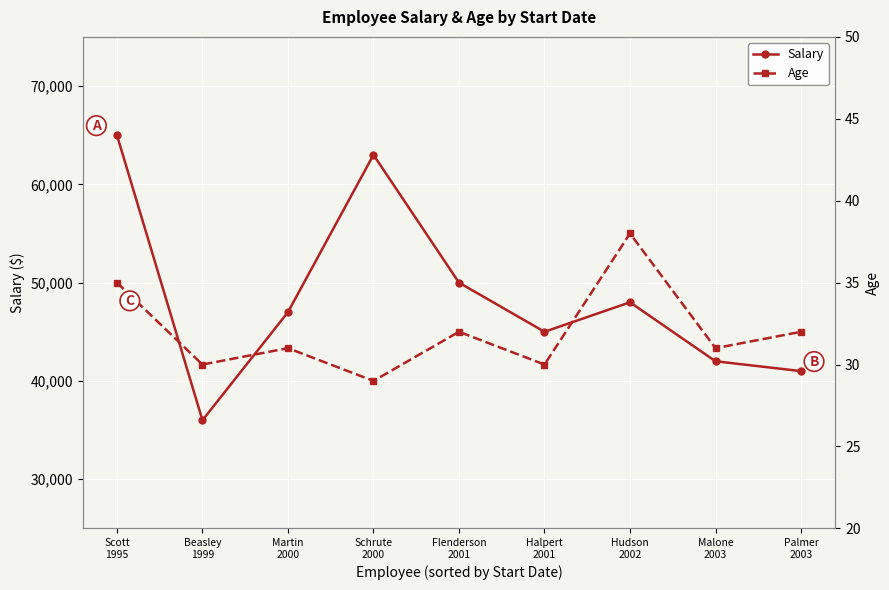

True or false: Age has more than 0 points higher than both neighbors.

True